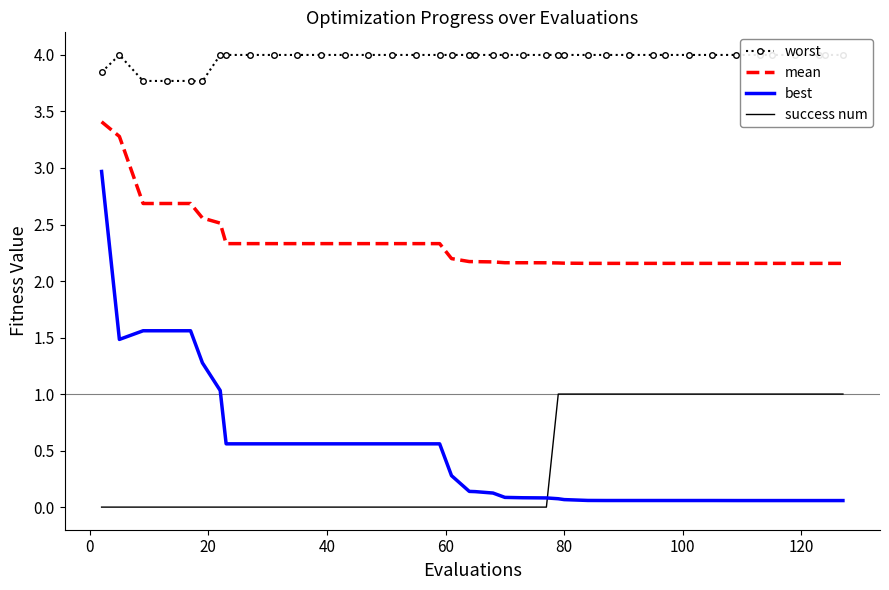

True or false: success num has more than 0 interior local peaks.

False